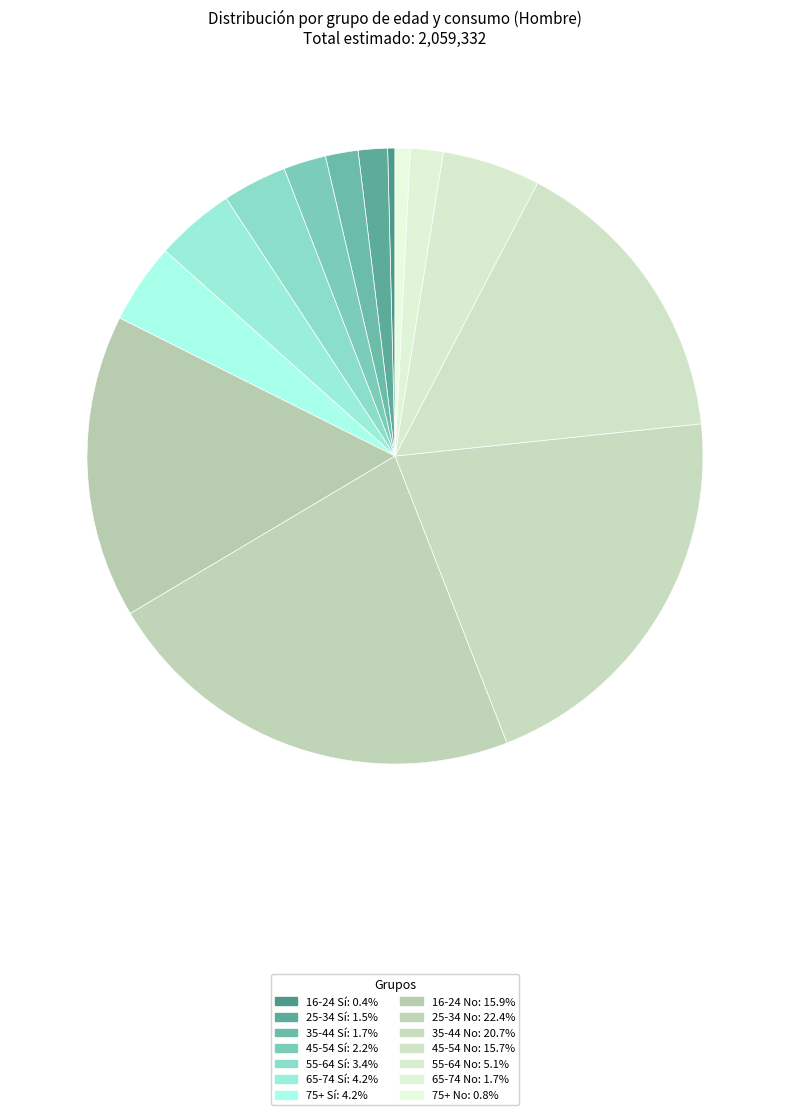

Is there a majority slice in this chart?

No